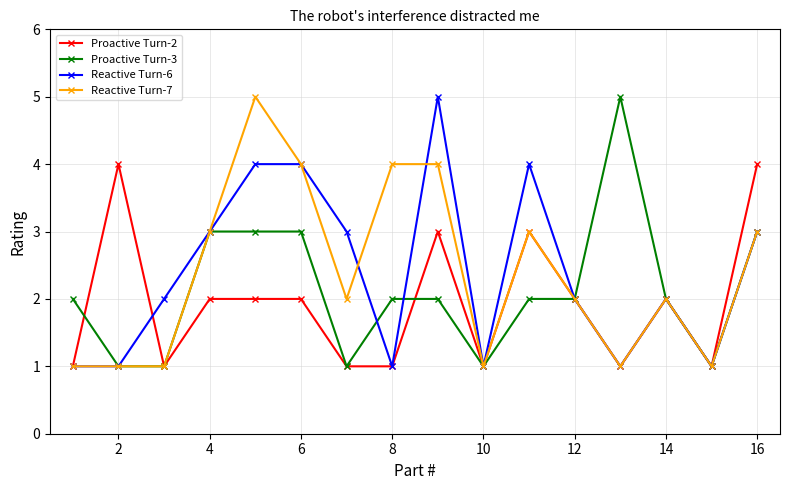

True or false: Proactive Turn-3 and Proactive Turn-2 intersect in this chart.

True